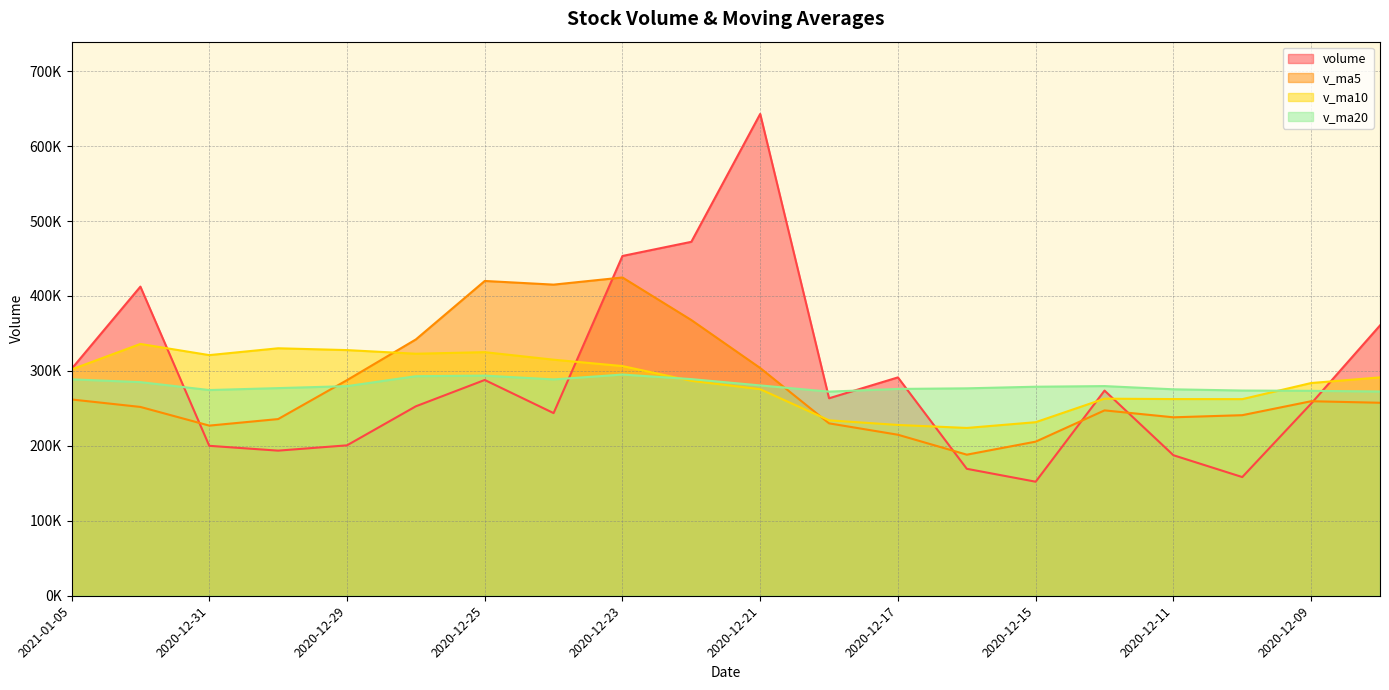

Where is the first local minimum for v_ma20?

2020-12-31